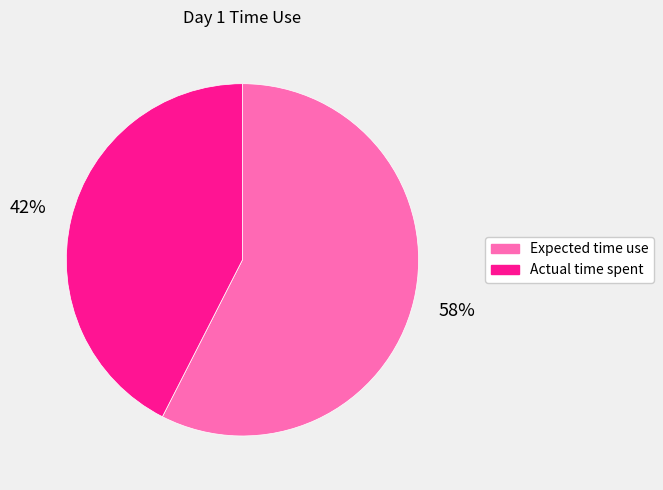

What percentage is the Expected time use slice, to the nearest percent?

58%